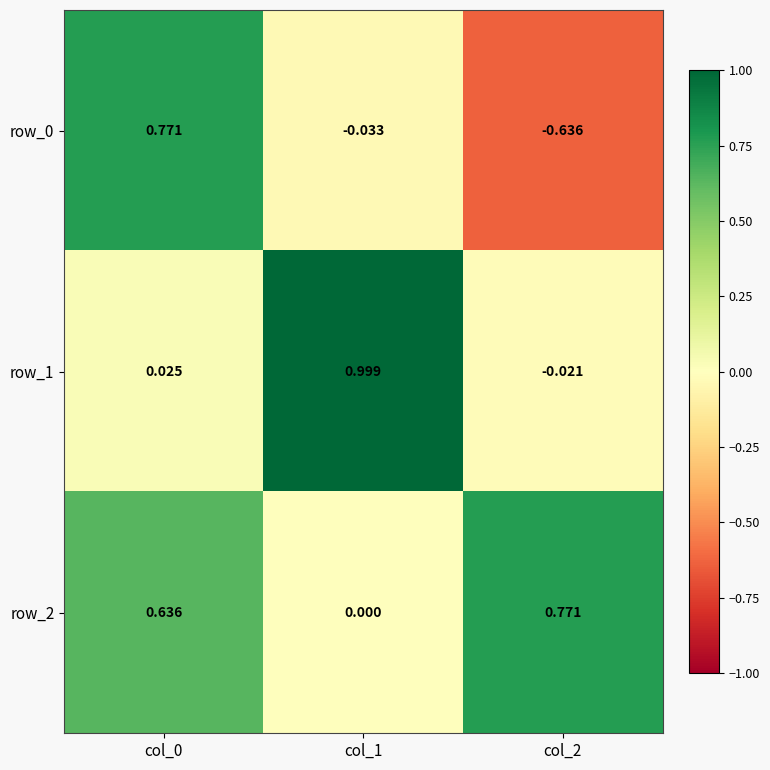

Is the value of row_1 at col_1 greater than the value of row_2 at col_2?

Yes